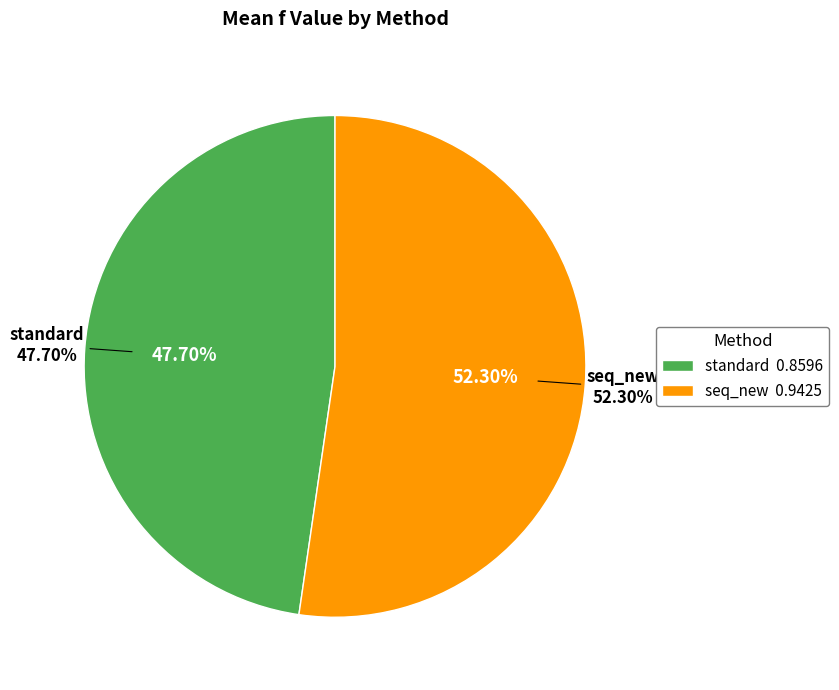

Which series has the largest range (max minus min)?

standard